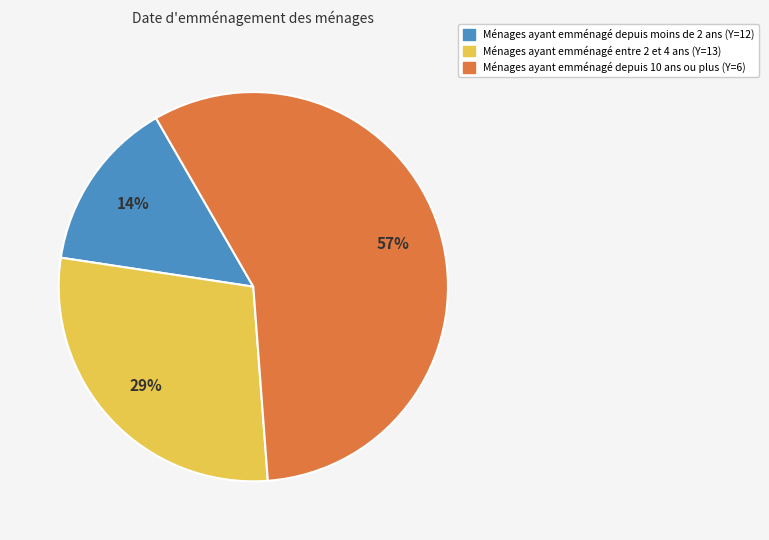

Is it true that Ménages ayant emménagé depuis 10 ans ou plus (Y=6) is 57% of the pie?

True